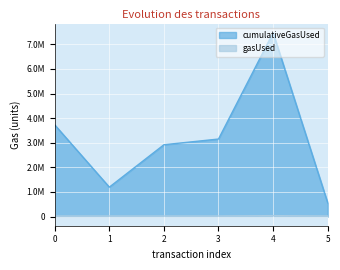

What is the spread (max minus min) of values at 5?

537074